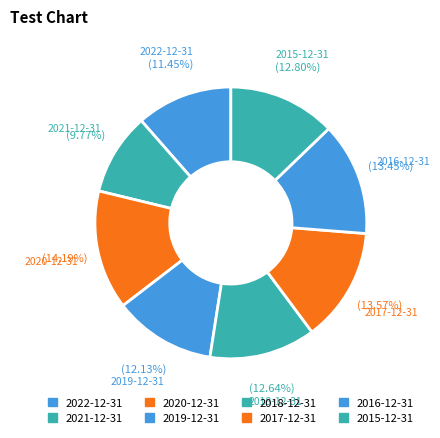

Which has a higher value, 2020-12-31 or 2017-12-31?

2020-12-31